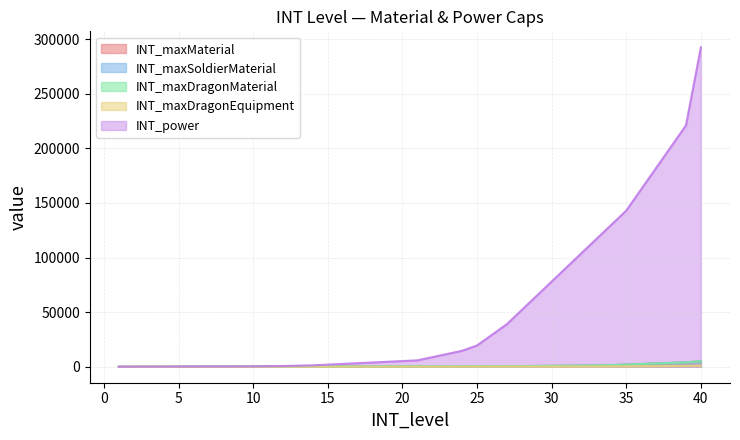

True or false: INT_maxDragonMaterial has more than 1 interior local peaks.

False